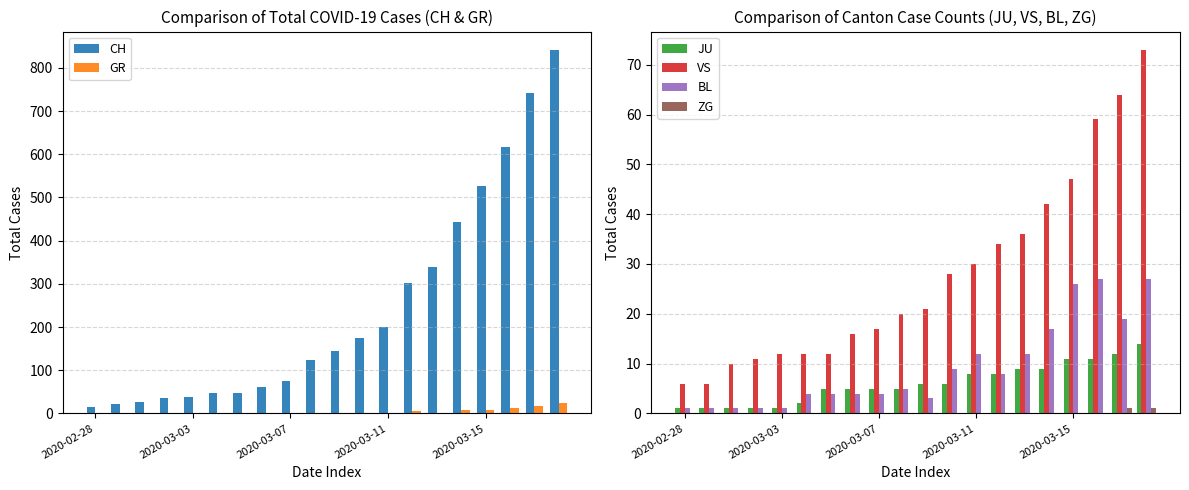

What is the average value of the VS series?

28